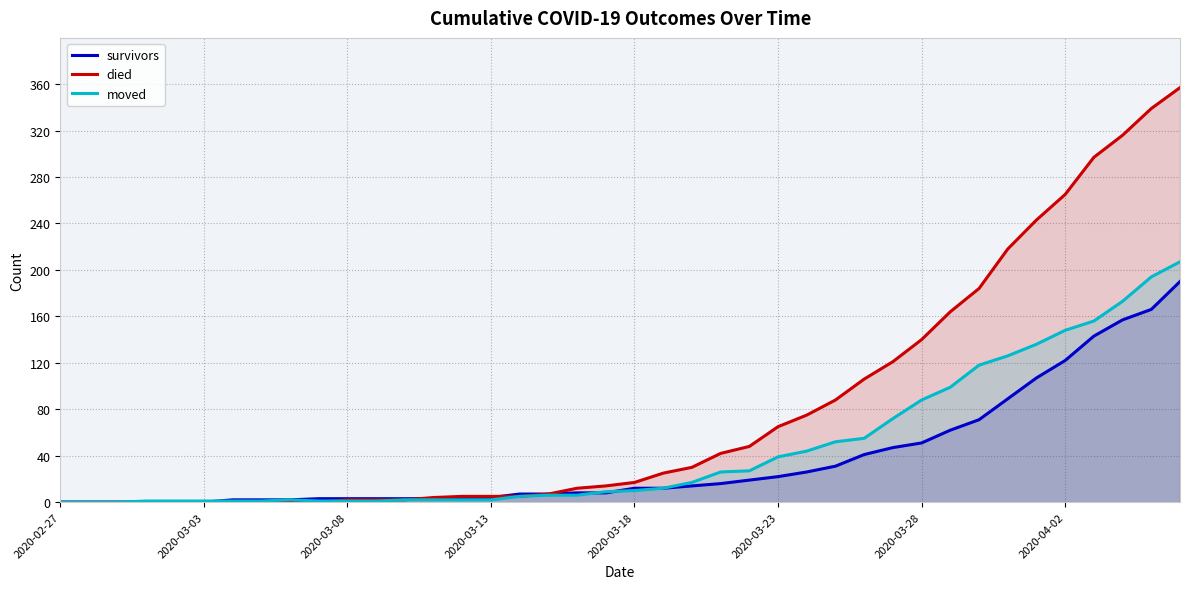

The value of moved at 36 is 78. True or false?

False